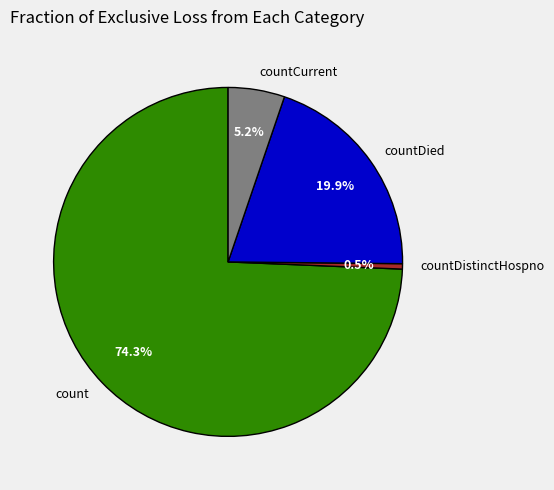

What percentage is the countCurrent slice, to the nearest percent?

5%